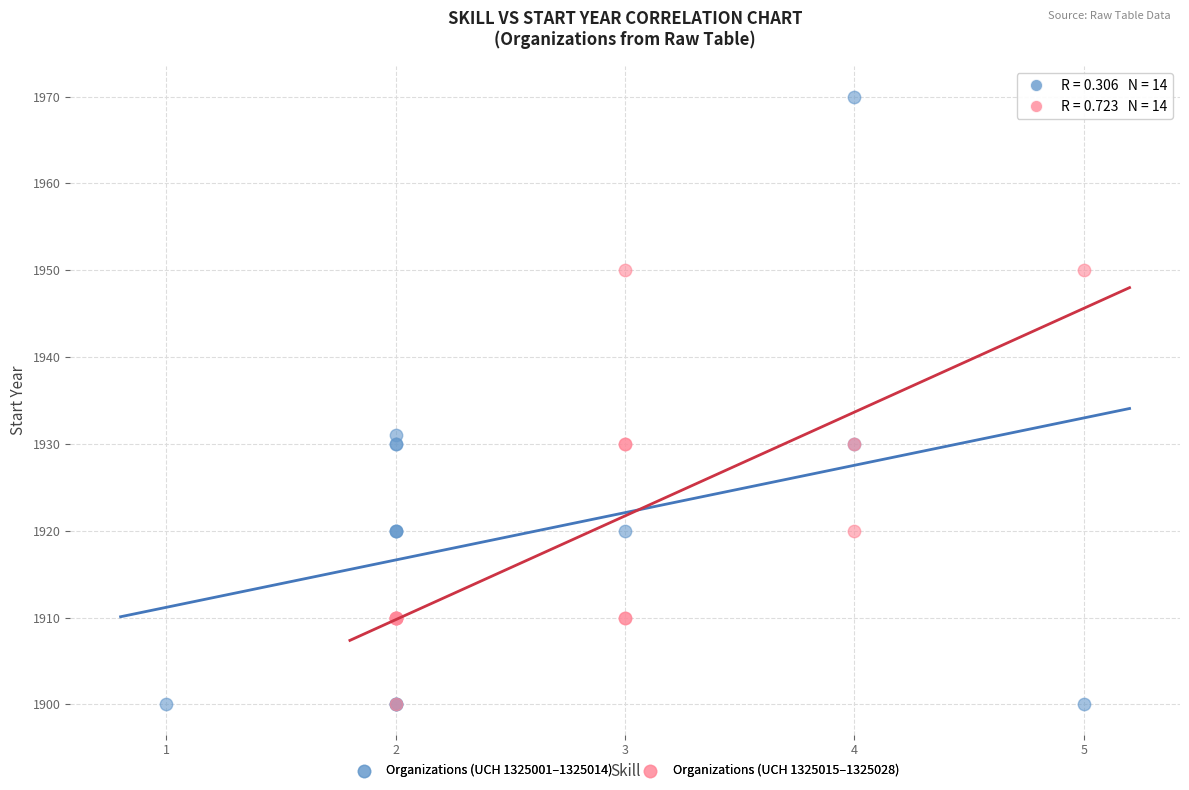

Which series contains the highest Y value?

Organizations (UCH 1325001–1325014)